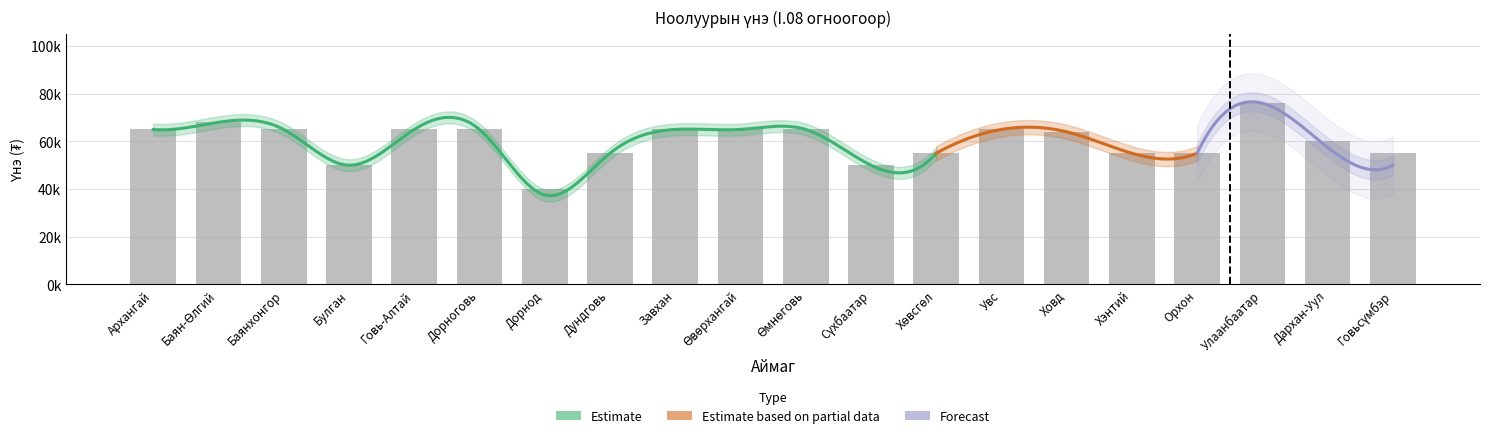

What is the sum of the values at Увс and Дорнод?

105000